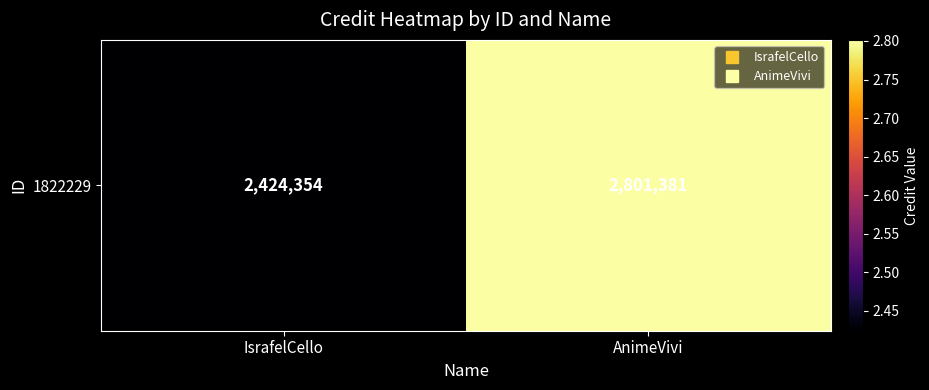

List the labels in order of value, largest first.

AnimeVivi, IsrafelCello